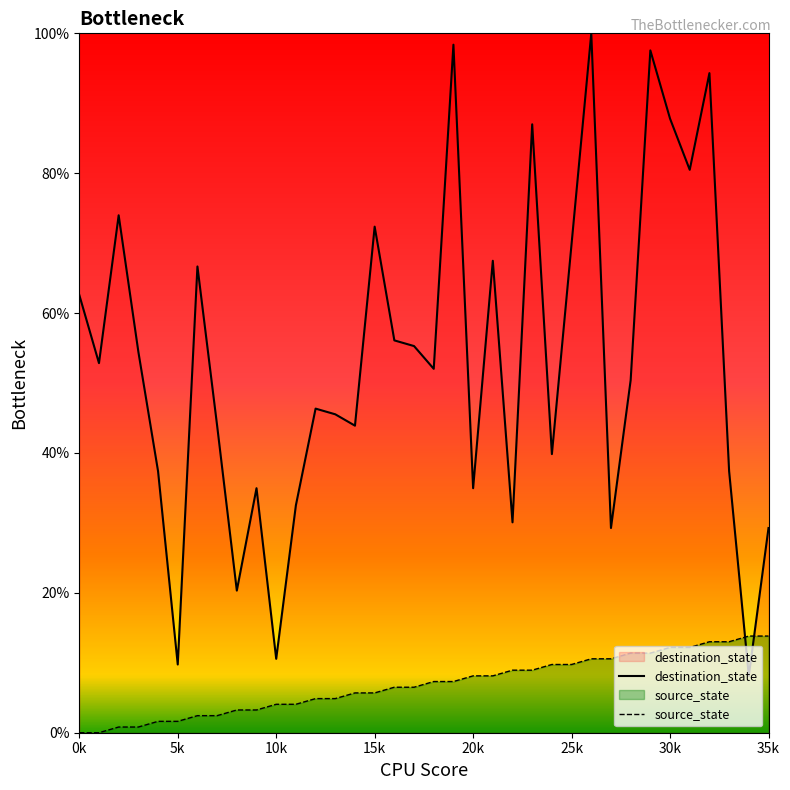

After their last crossing, which series has the higher values: source_state or destination_state?

destination_state